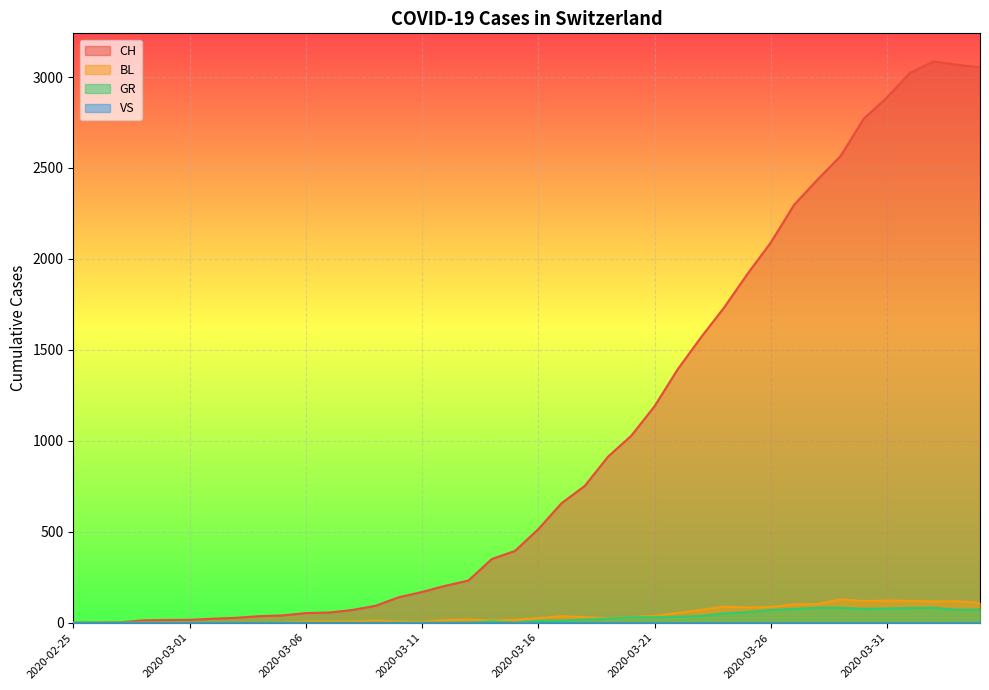

Does the chart display data point markers on the line(s)?

No